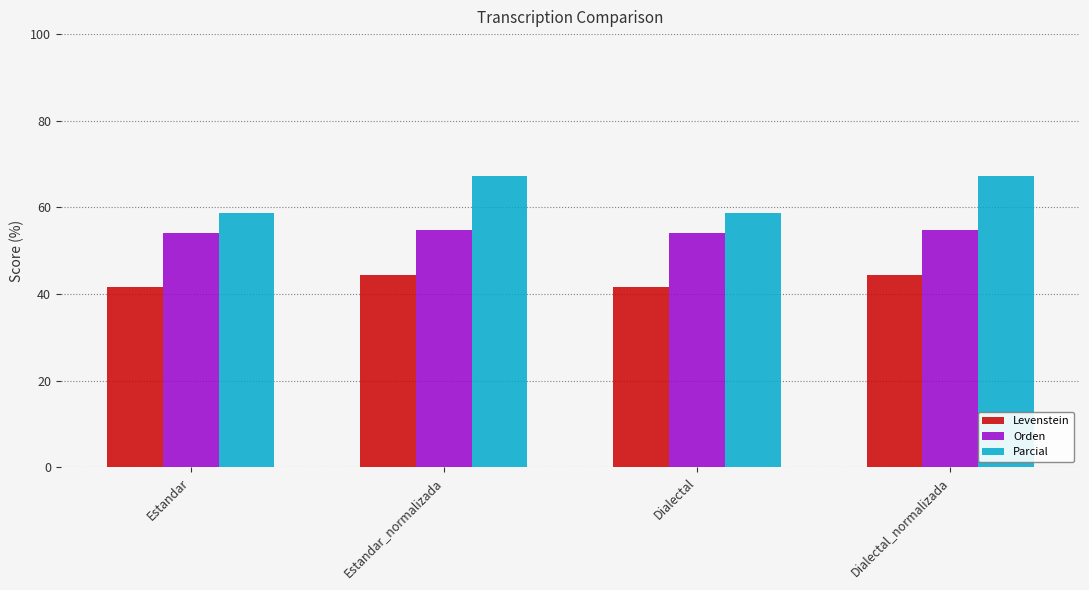

How many bars are there in total?

12